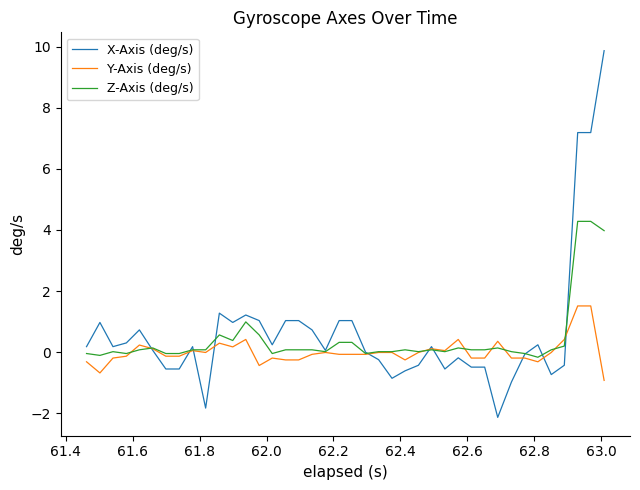

List the series in order of their peak value, lowest first.

Y-Axis (deg/s), Z-Axis (deg/s), X-Axis (deg/s)